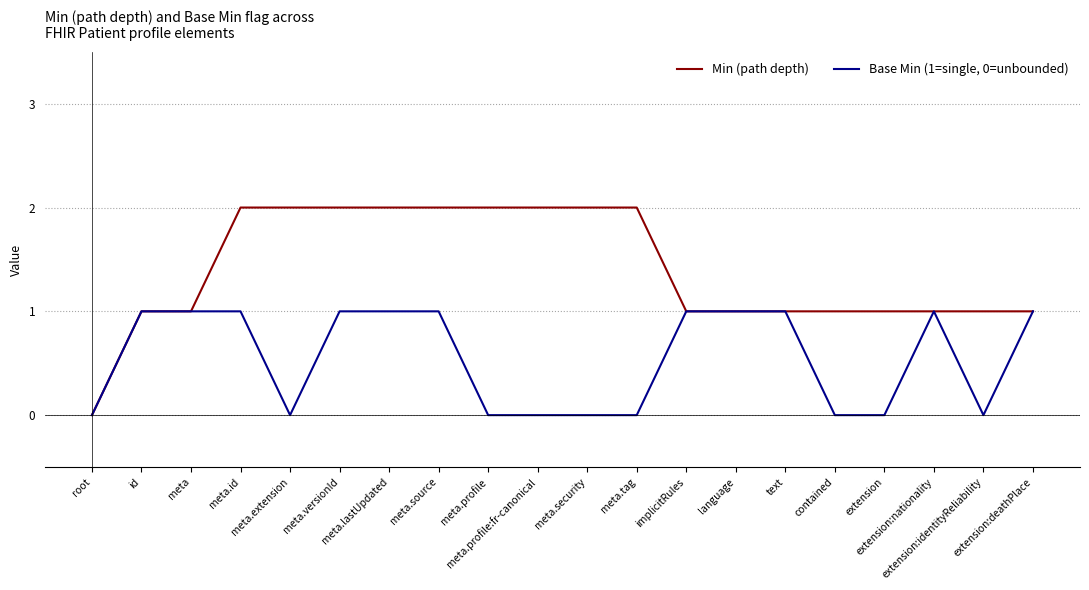

Which series has the largest total across all categories?

Min (path depth)